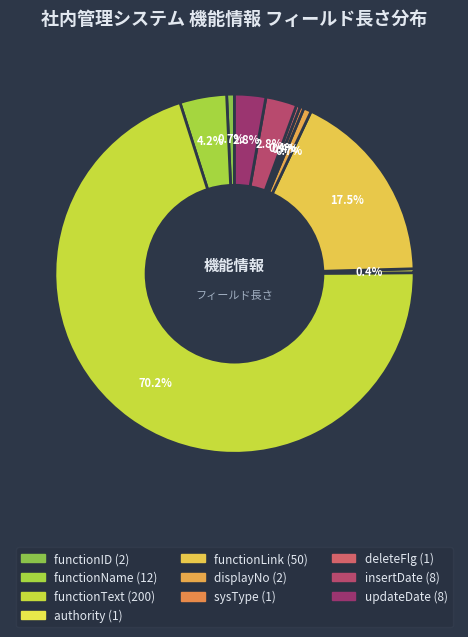

Combined, do authority and displayNo account for over 50%?

No